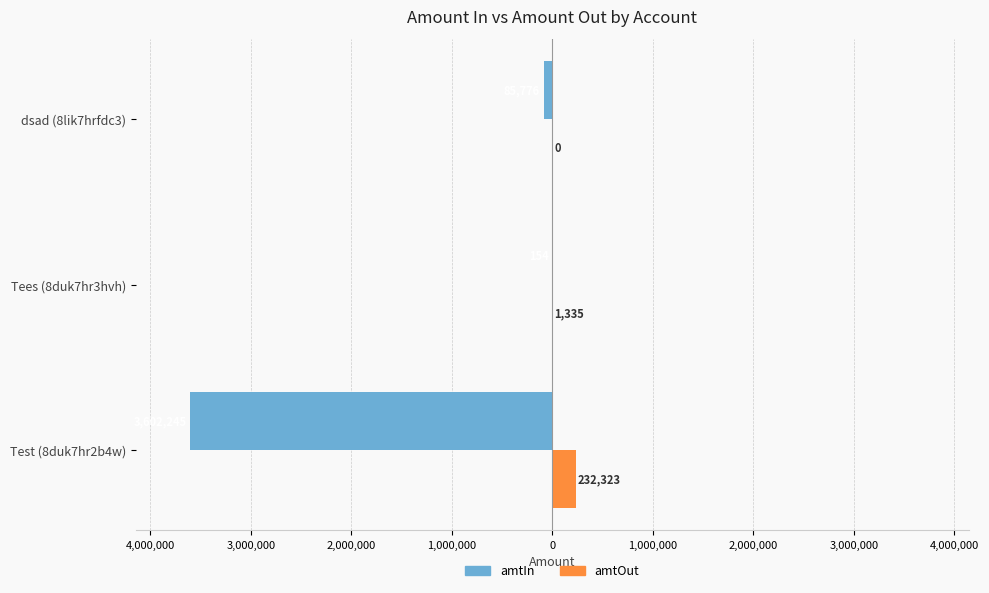

What are all the series names shown in the legend?

amtIn, amtOut